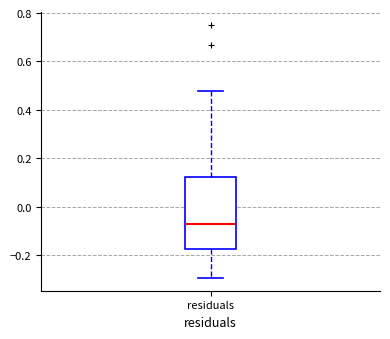

Where does the median line of the box for residuals sit on the y-axis? The values are not printed on the chart, so give them approximately, as read against the axis.

-0.08